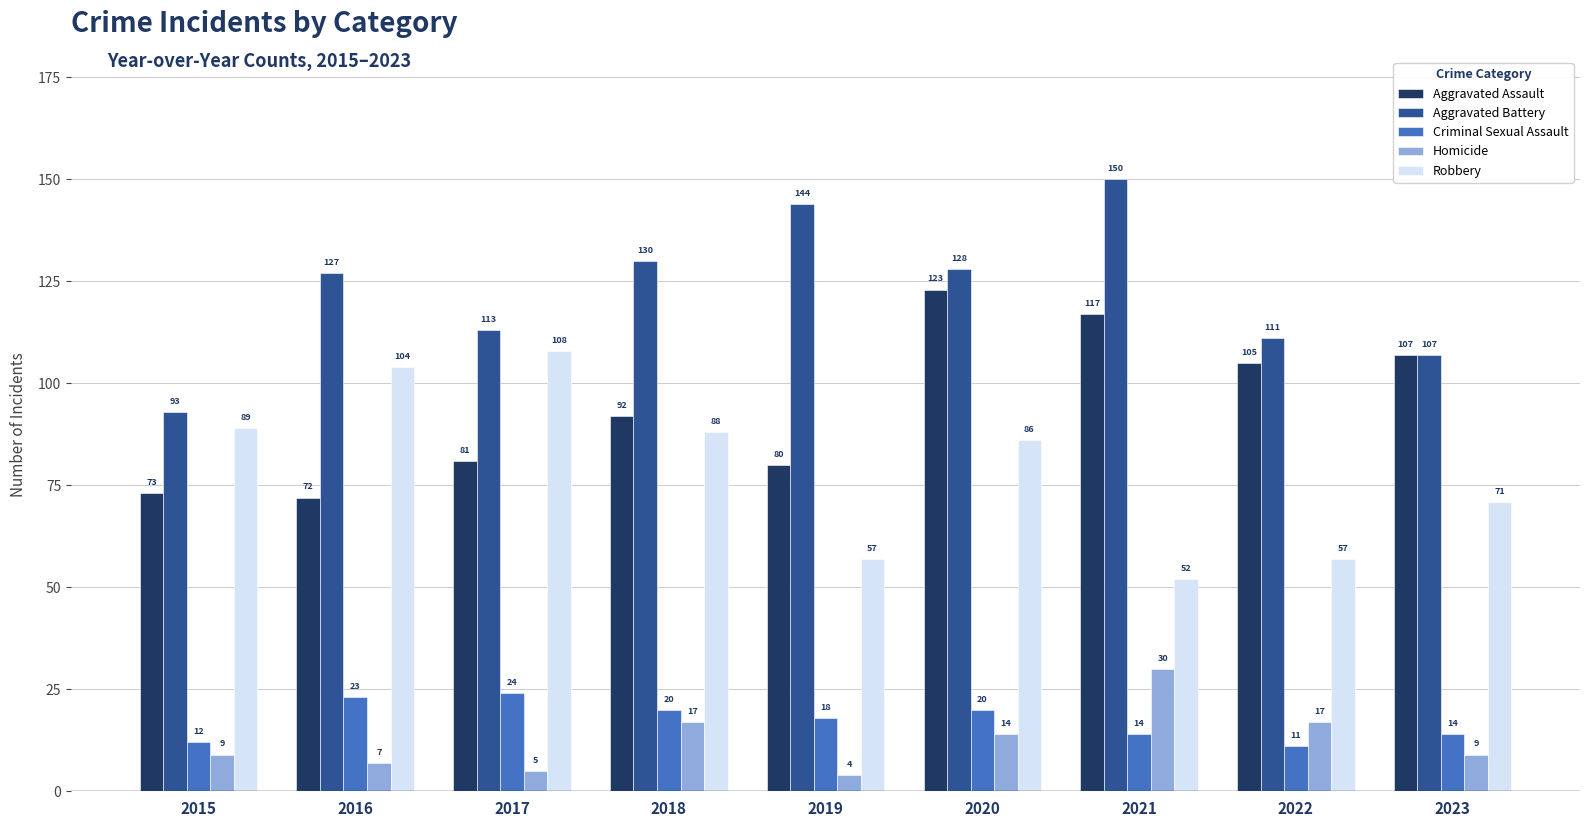

Rank the series by their maximum value, from highest to lowest.

Aggravated Battery, Aggravated Assault, Robbery, Homicide, Criminal Sexual Assault